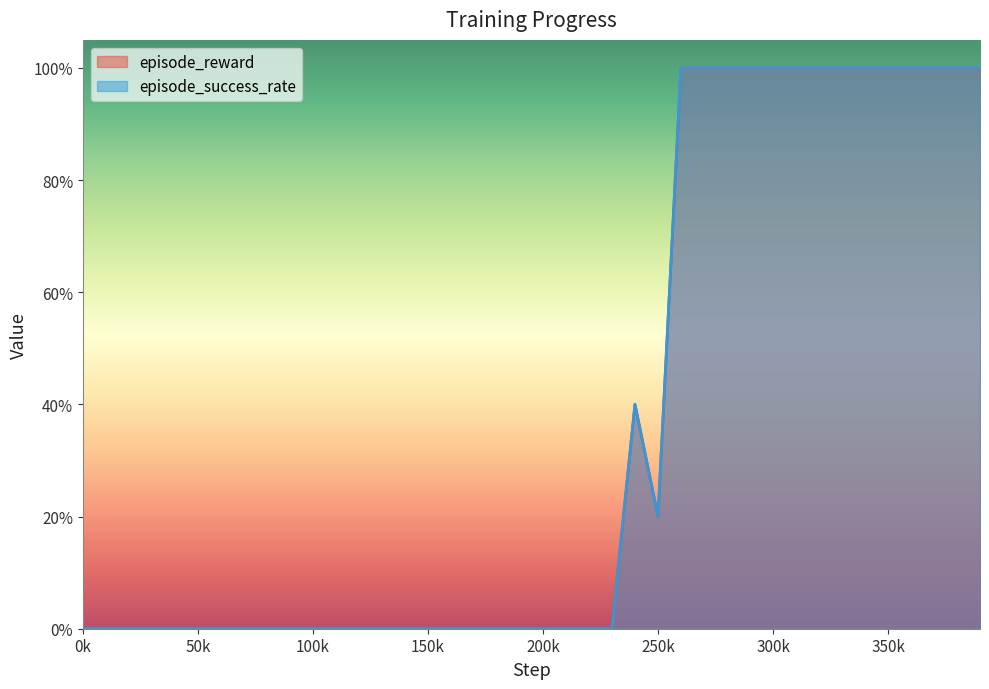

Where is episode_success_rate nearest to the value 0?

0k